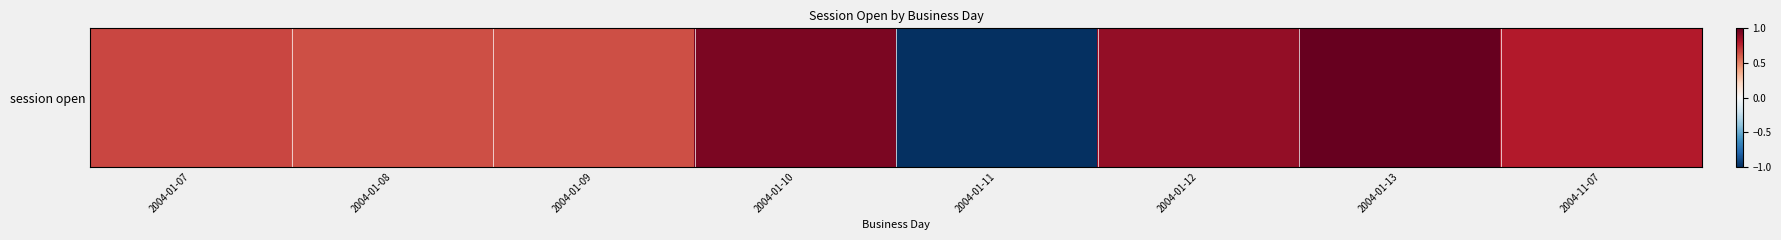

List the labels in order of value, smallest first.

2004-01-11, 2004-01-08, 2004-01-09, 2004-01-07, 2004-11-07, 2004-01-12, 2004-01-10, 2004-01-13